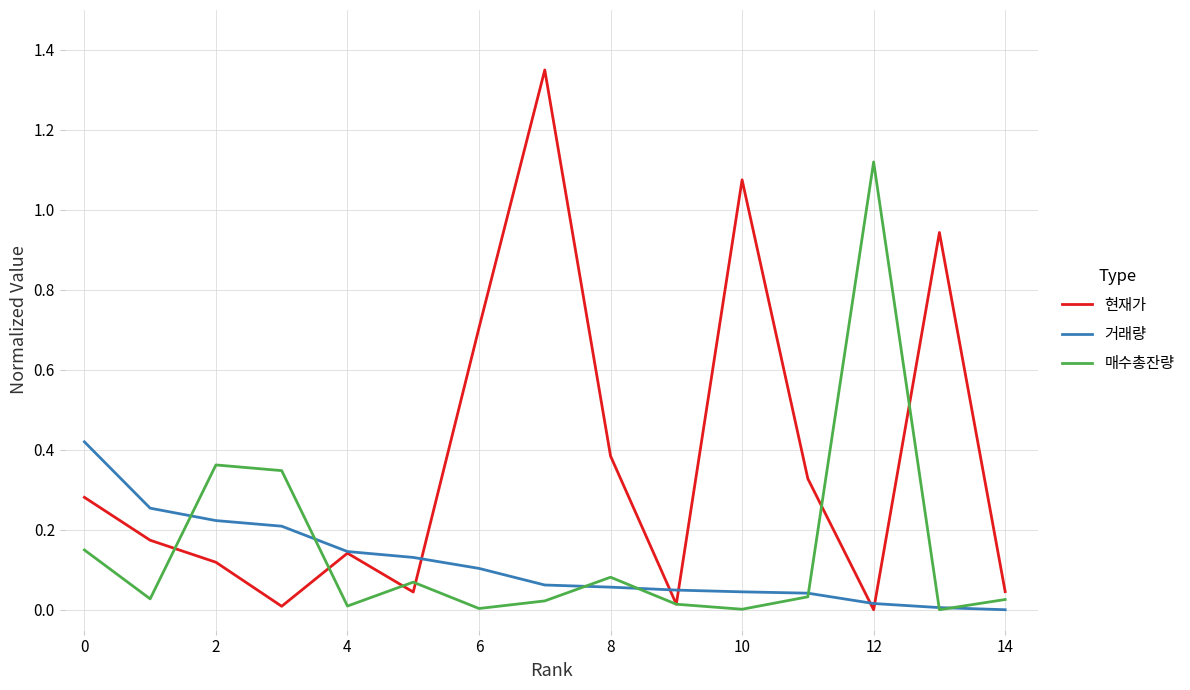

Which series has the widest spread of values?

현재가